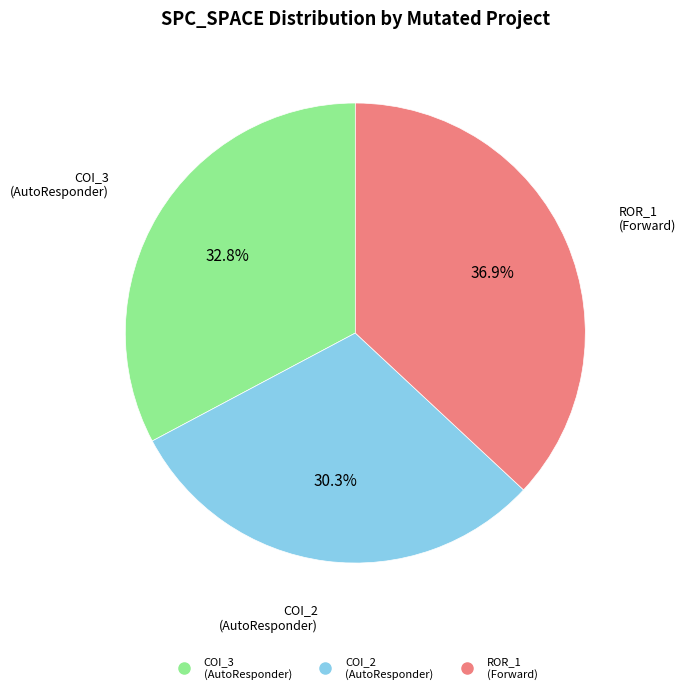

Does any single category account for the majority?

No